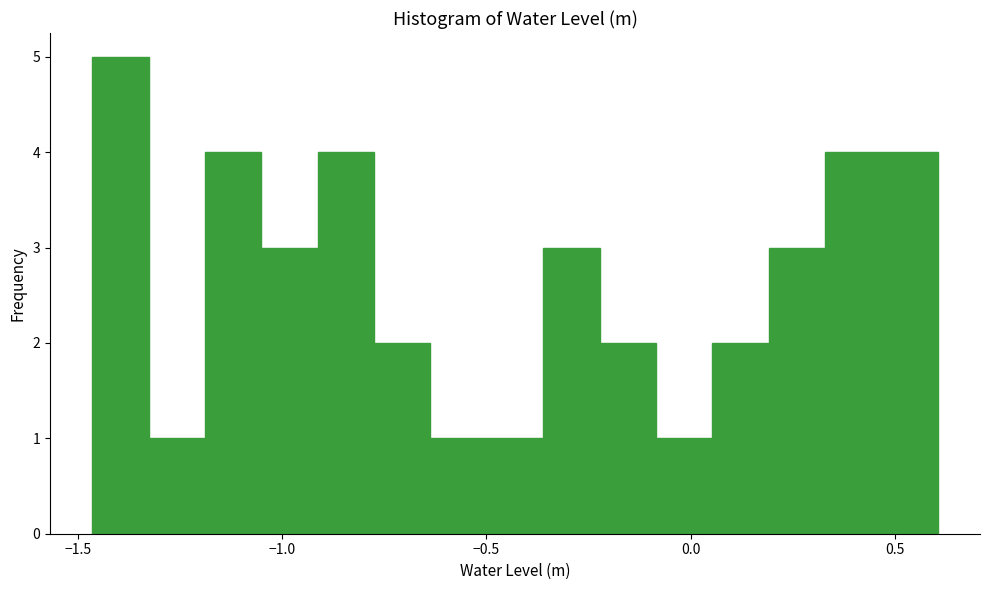

Around what value on the x-axis is the tallest bar? Give the approximate position of its centre, as read against the axis.

-1.40